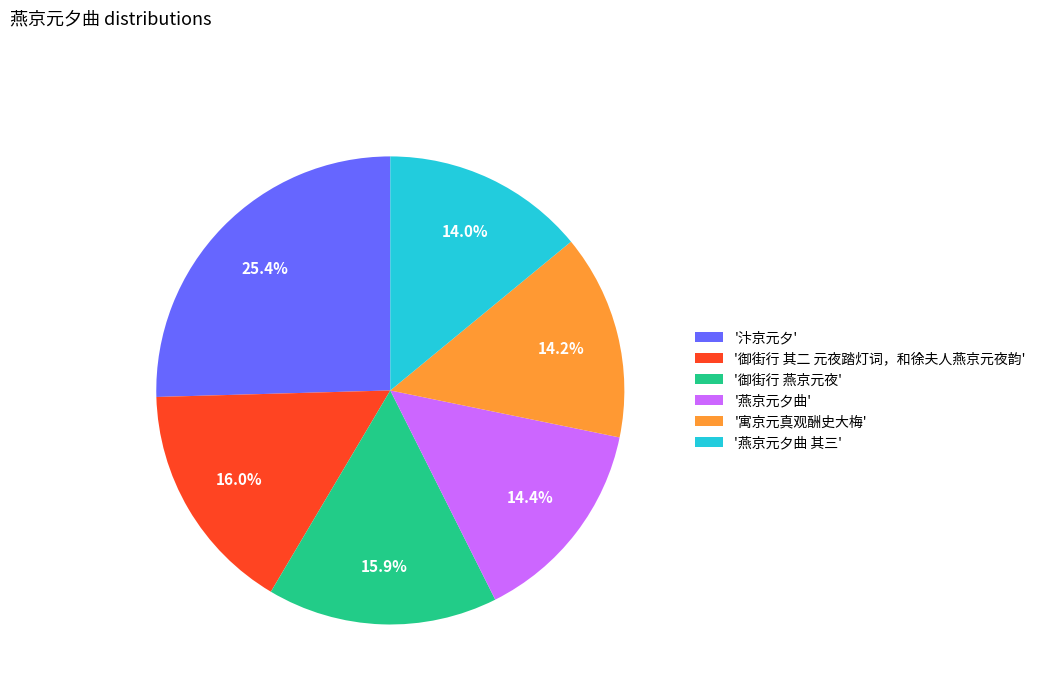

What percentage is NOT represented by '燕京元夕曲 其三'?

86.0%